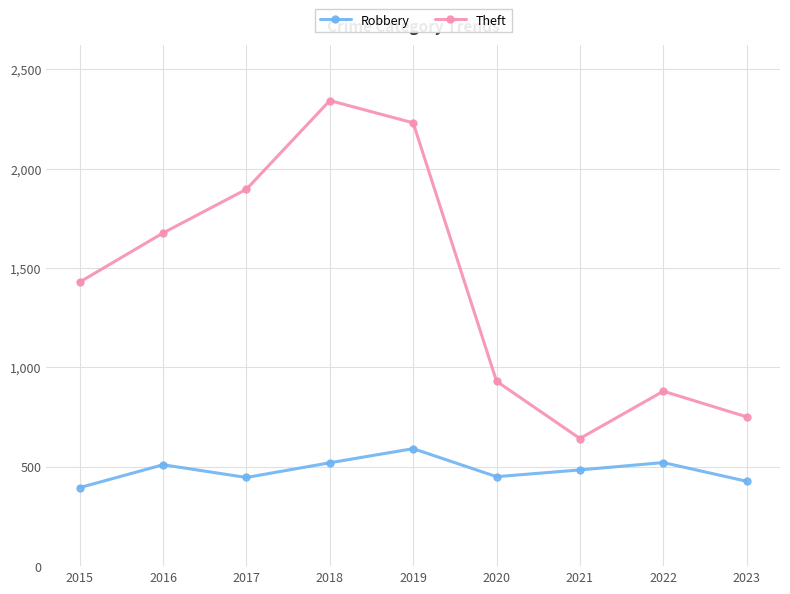

What is the value of the Theft point at the 9th from the left?

751